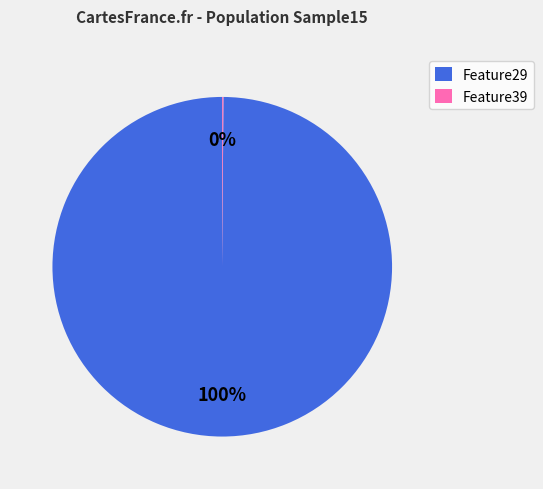

Does Feature29 represent more than half of the total?

Yes